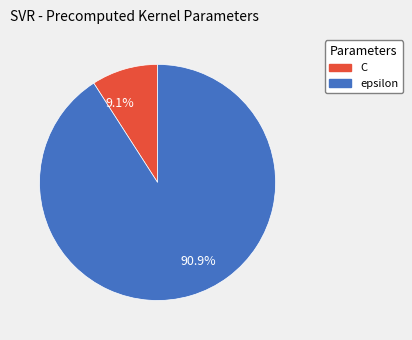

What is the majority slice?

90.9%